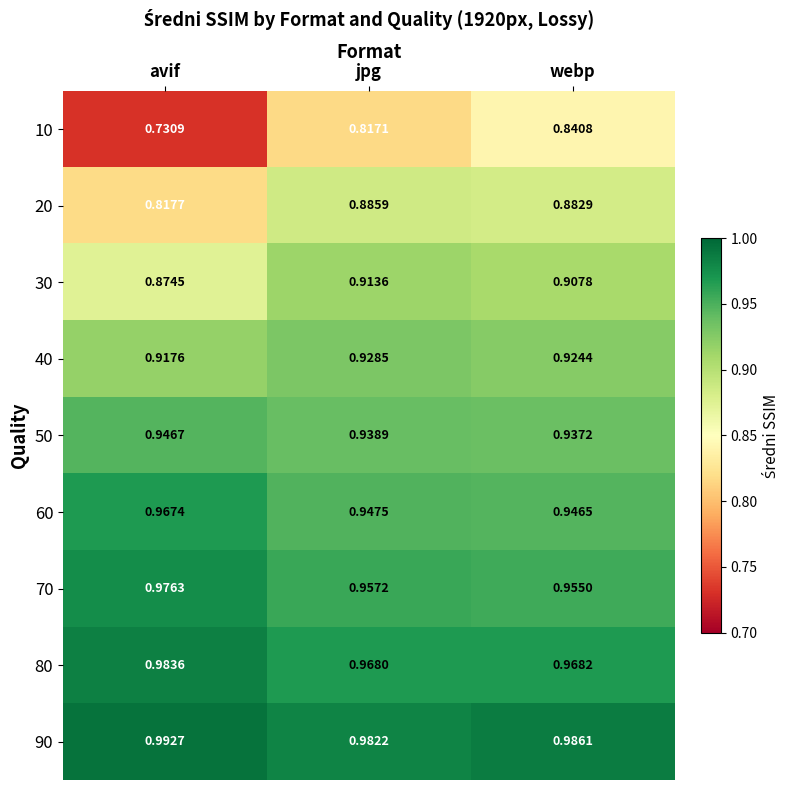

What is the total value across all series at avif?

8.2